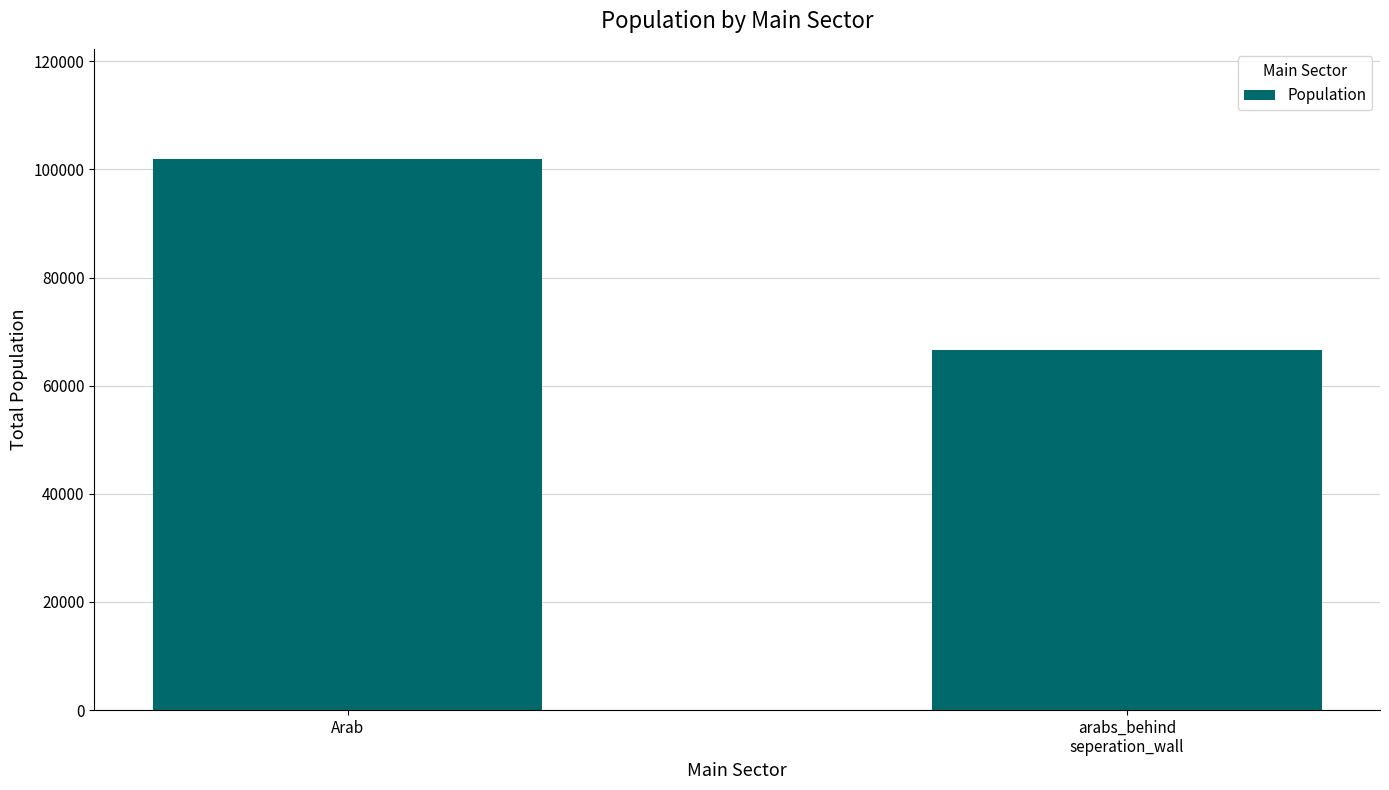

True or false: the data shows 19503.7 at arabs_behind
seperation_wall.

False